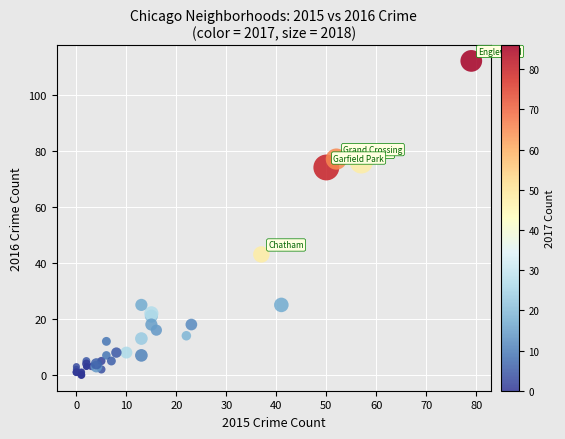

What Y value in the scatter plot is closest to 56?

43